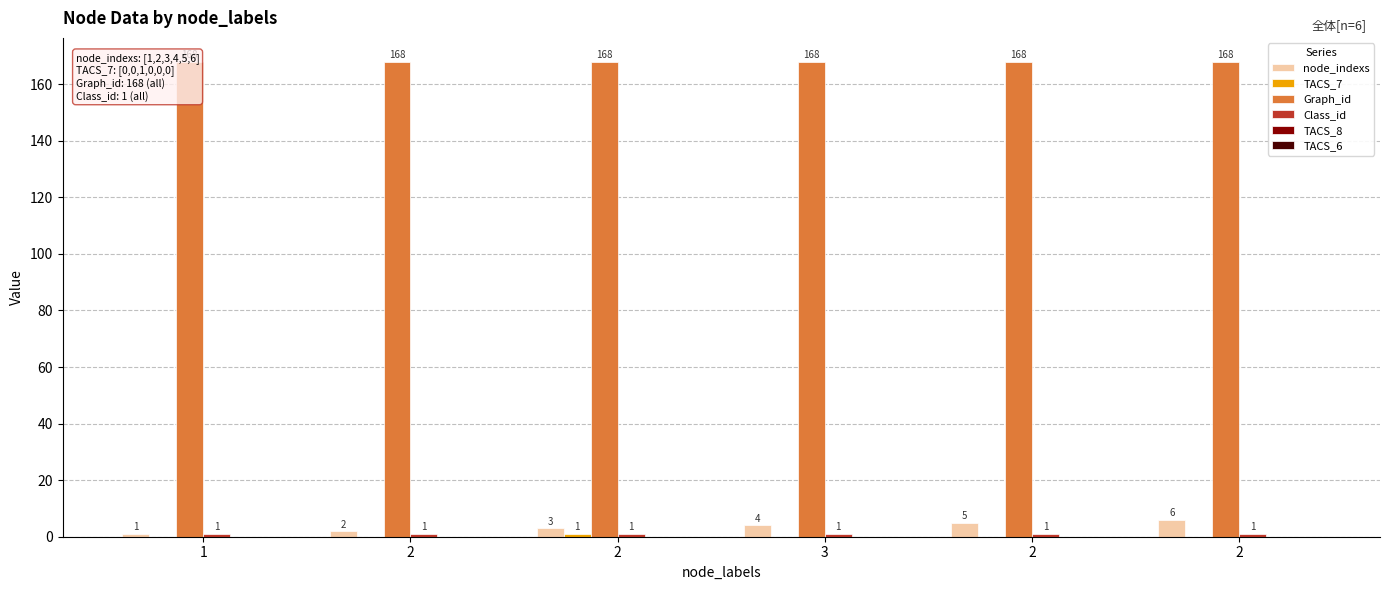

Reading left to right, list all the values displayed in this chart.

node_indexs: 1	2	3	4	5	6
TACS_7: 0	0	1	0	0	0
Graph_id: 168	168	168	168	168	168
Class_id: 1	1	1	1	1	1
TACS_8: 0	0	0	0	0	0
TACS_6: 0	0	0	0	0	0